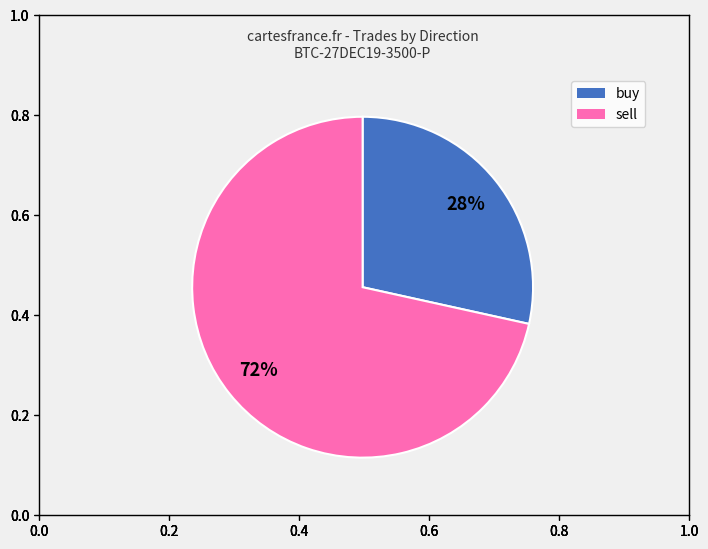

To the nearest percent, what is the combined percentage of sell and buy?

100%